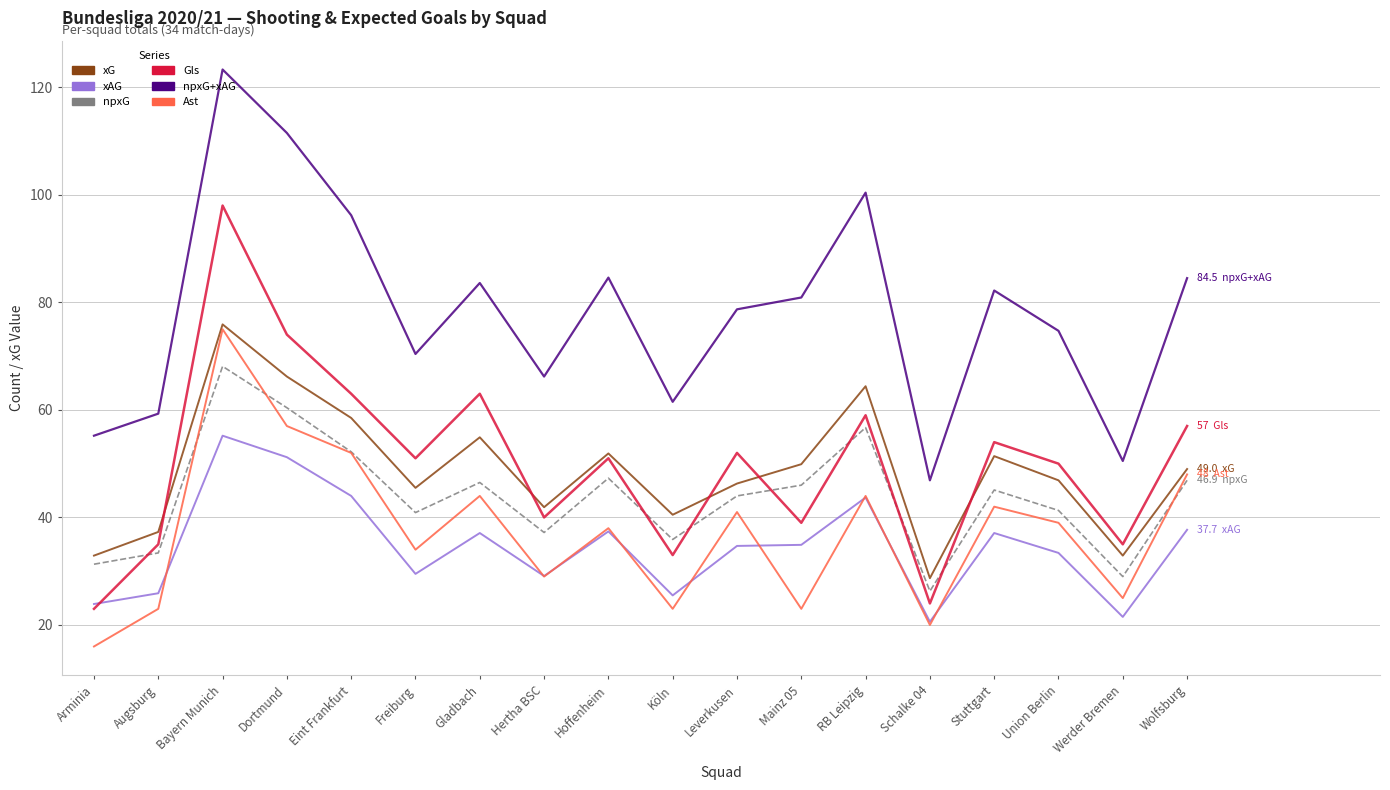

The xG series shows 75.9 at Bayern Munich. True or false?

True